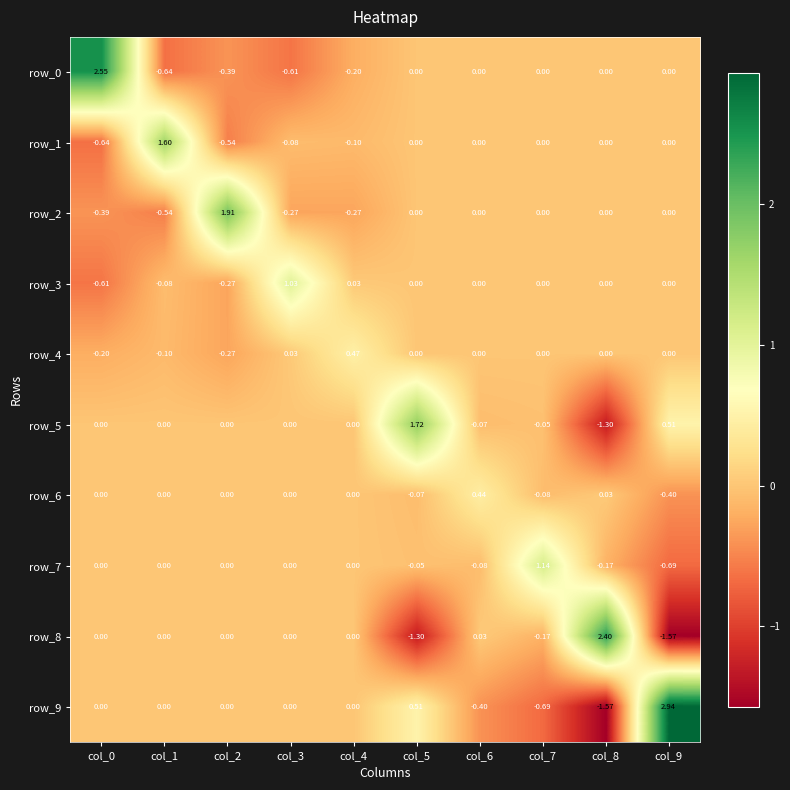

Which series has the largest total across all categories?

row_5